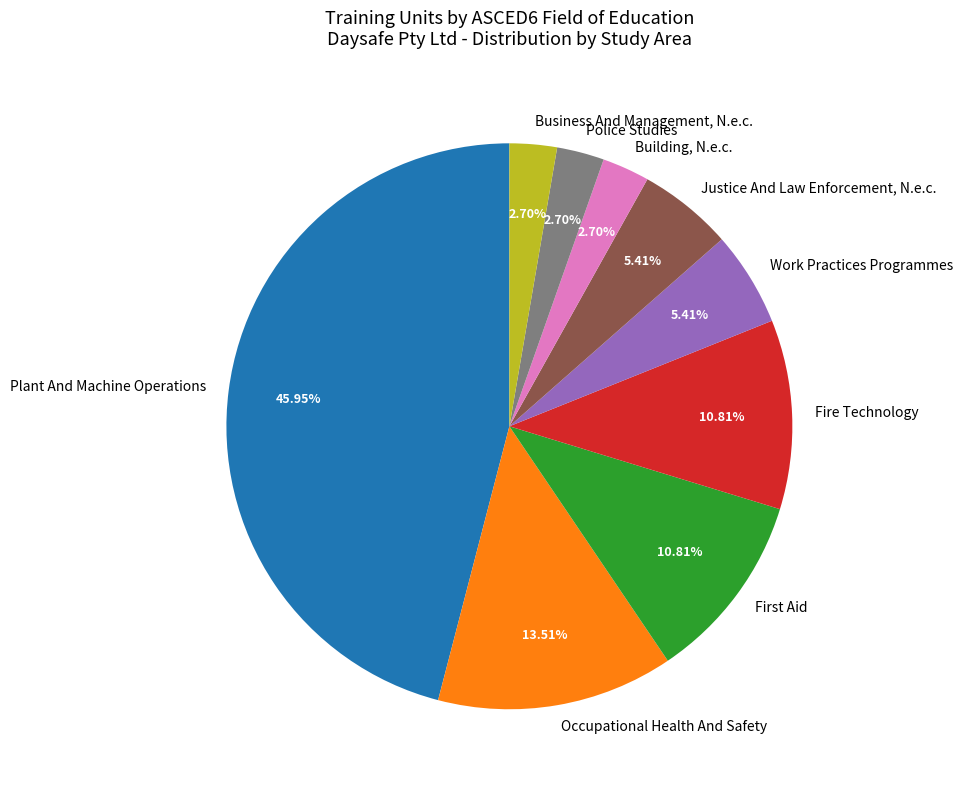

Do Building, N.e.c. and Police Studies together represent more than half of the pie?

No